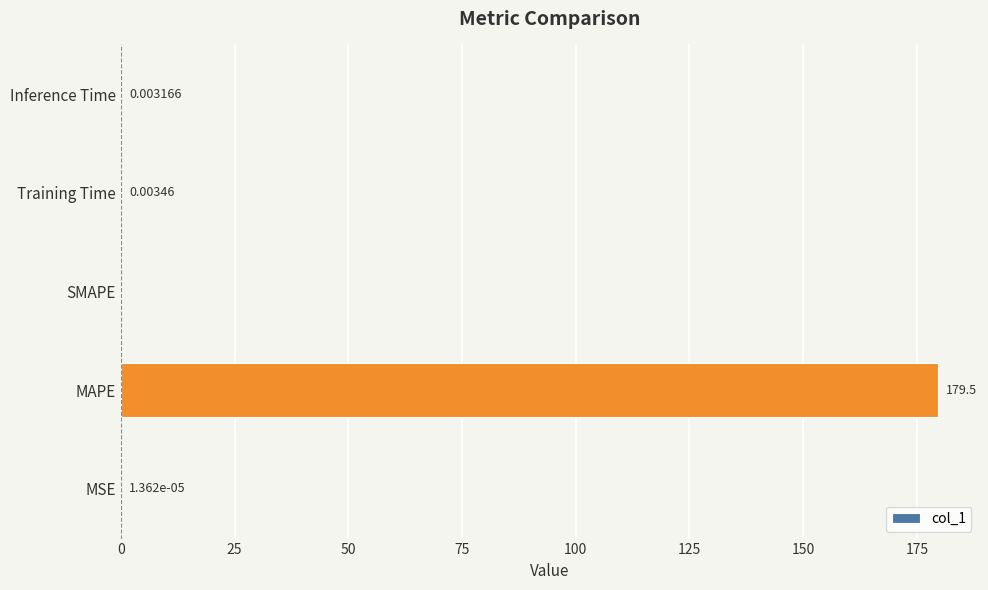

What is the sum of all values?

179.6